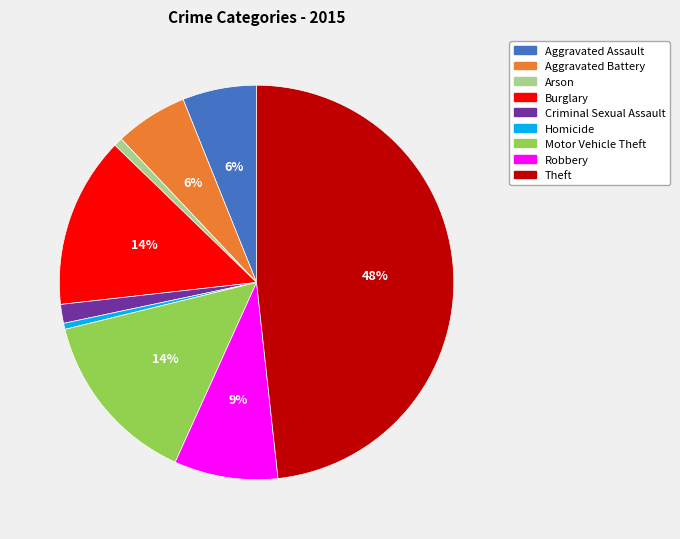

Combined, do Arson and Robbery account for over 50%?

No